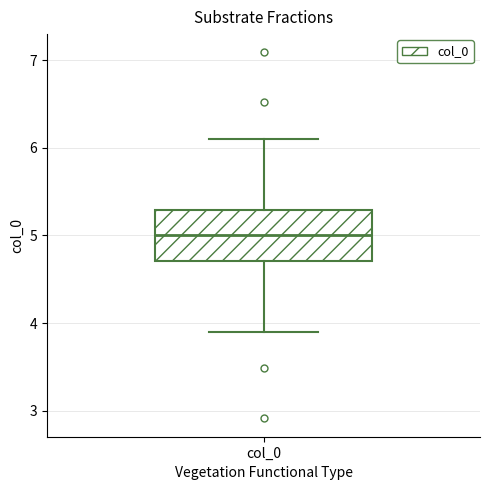

Read this box plot against the y-axis: the position of the median line, the range covered by the box, and the ends of both whiskers. The values are not printed on the chart, so give them approximately, as read against the axis.

median 5.0, box 4.7 to 5.3, whiskers 3.9 to 6.1